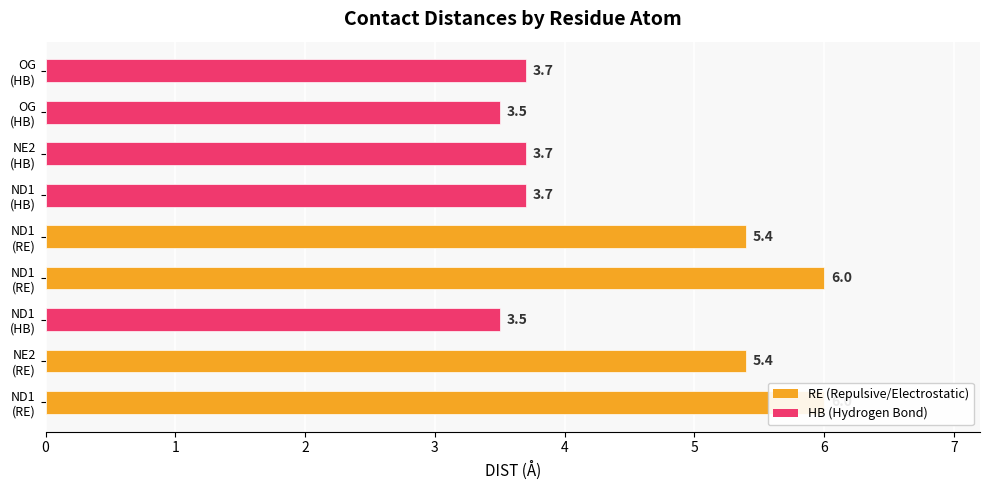

Is it true that the value at ND1 (HB) is 5.6?

False